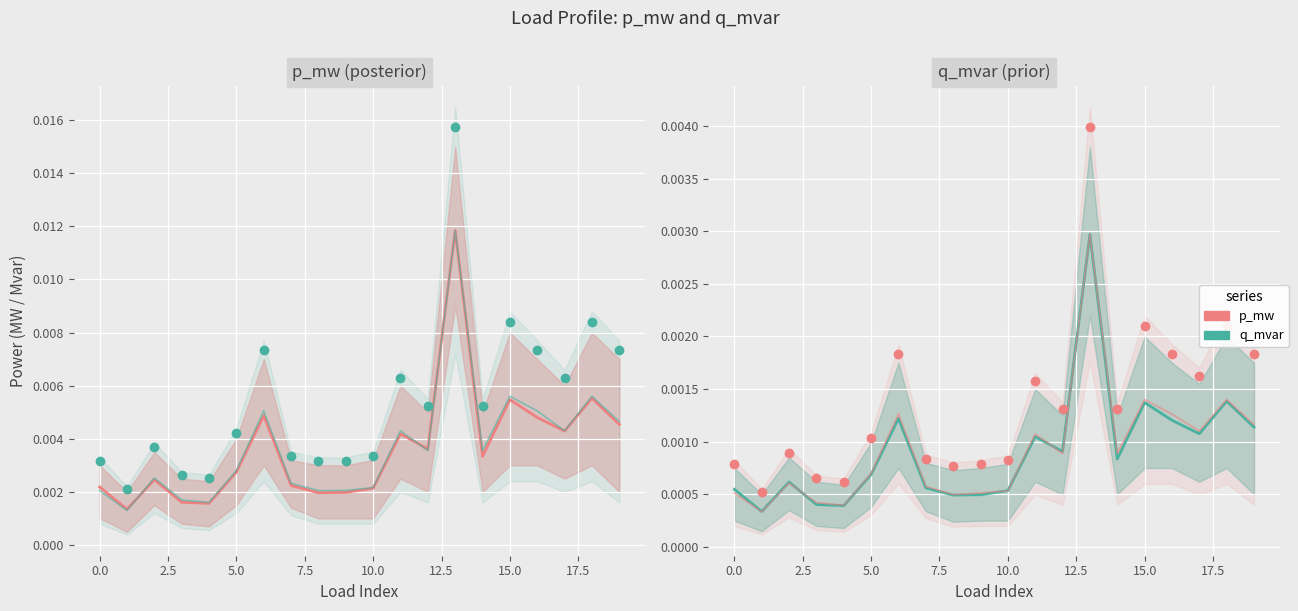

How many interior local valleys does the p_mw series have?

6